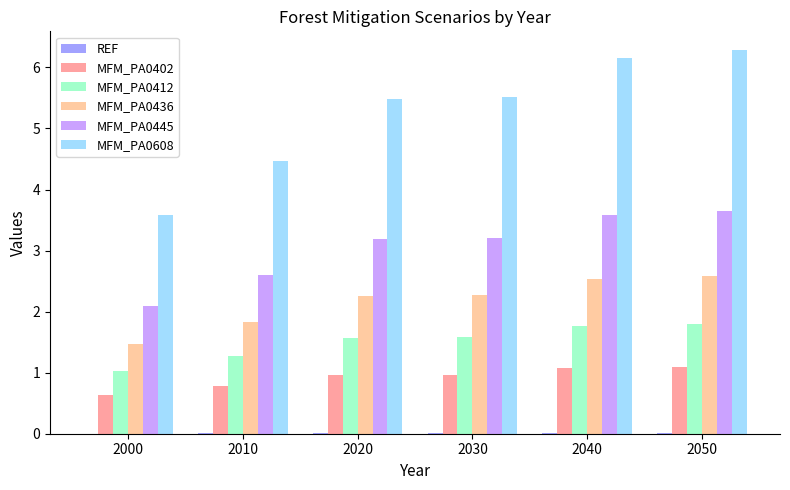

Which series has the largest total across all categories?

MFM_PA0608